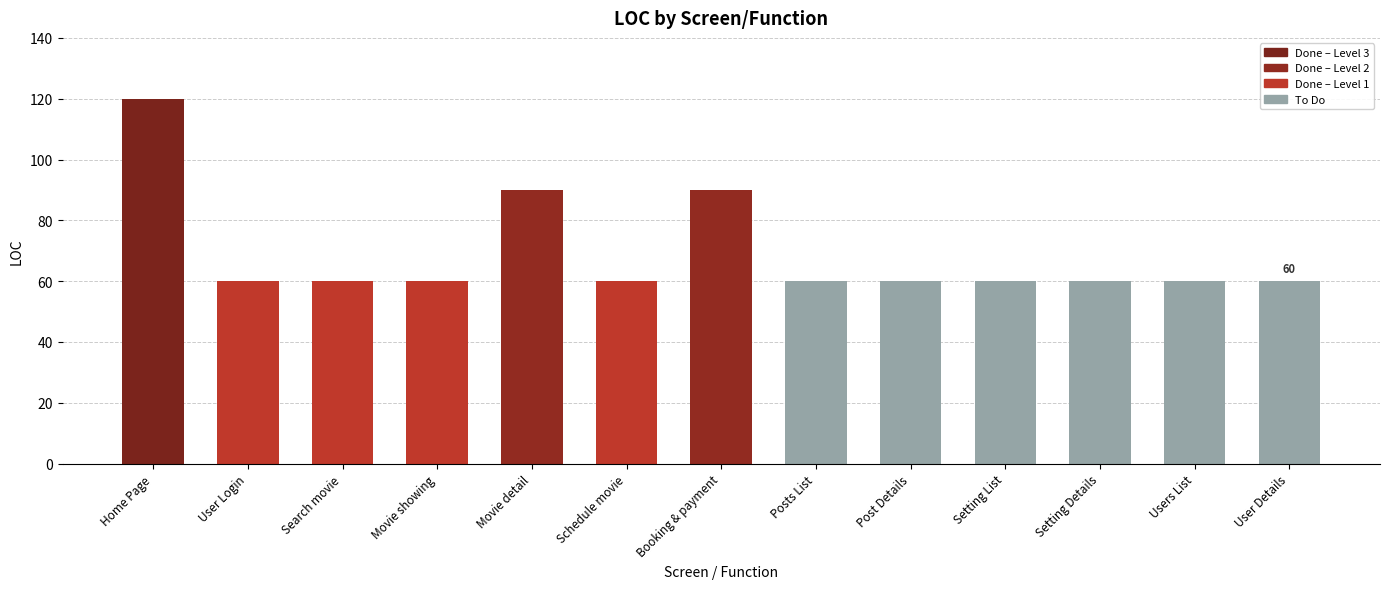

What is the label of the 9th bar from the left?

Post Details